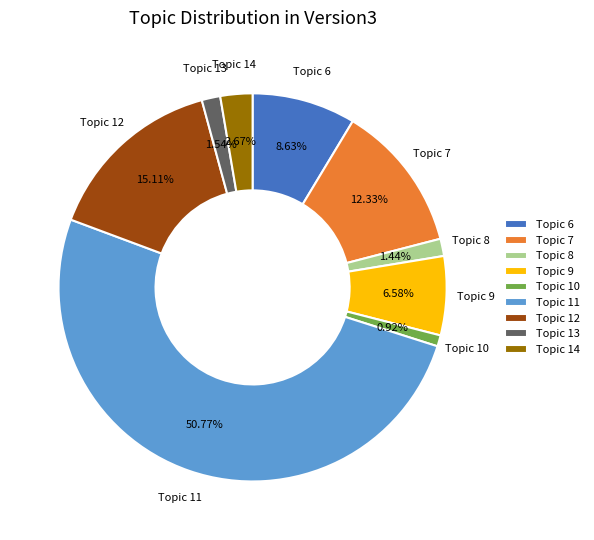

How many slices are in this pie chart?

9